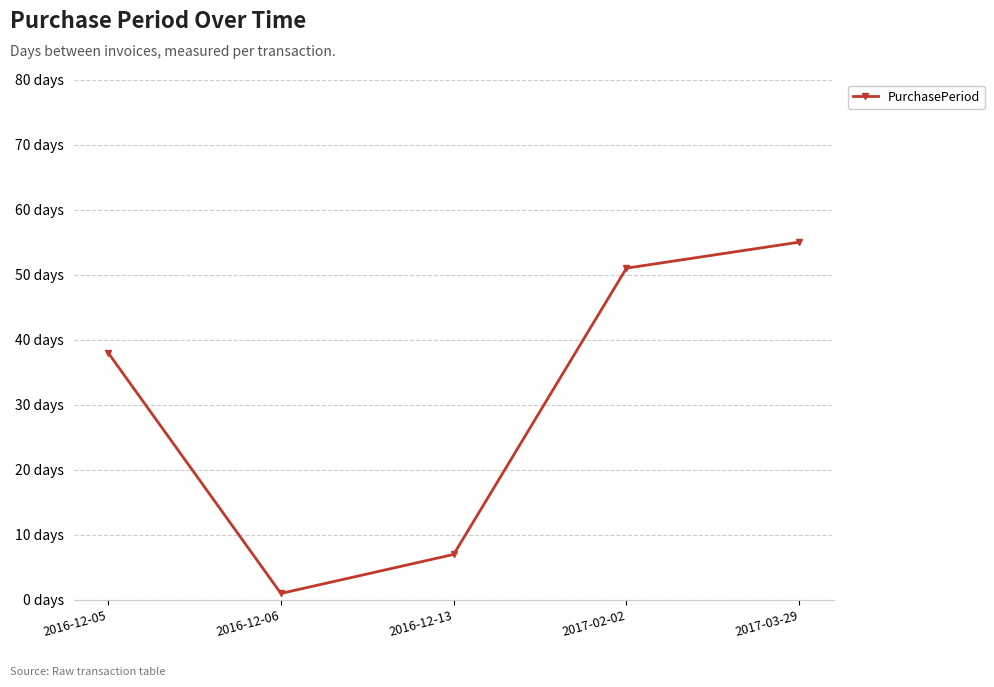

Where is the first local minimum?

2016-12-06